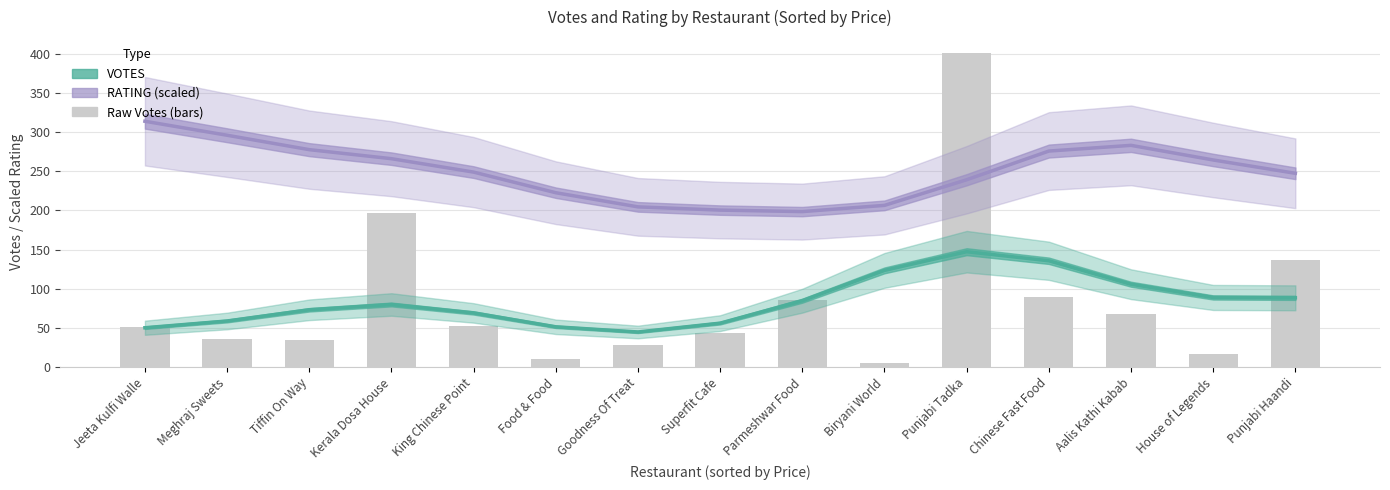

What is the label of the 6th bar from the right?

Biryani World